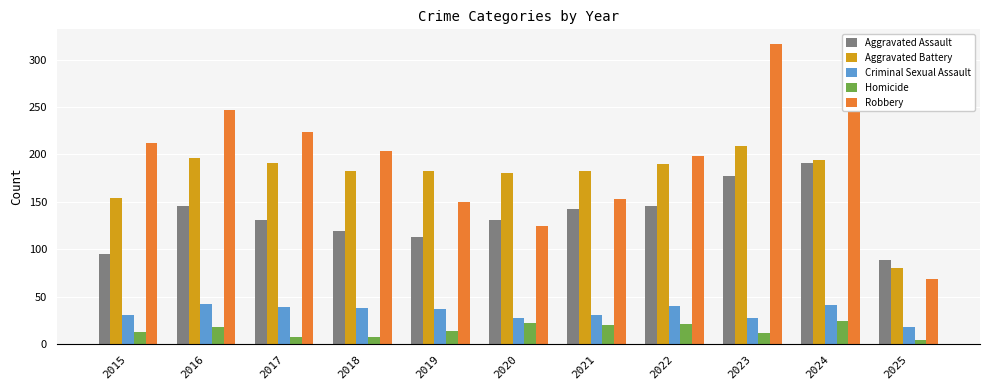

What is the spread (max minus min) of values at 2017?

216